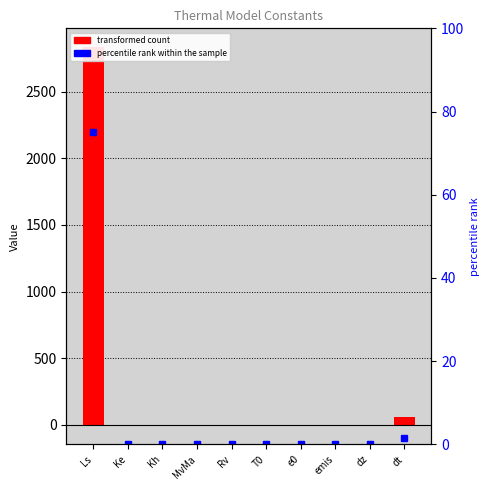

What is the label of the 3rd bar from the right?

emis